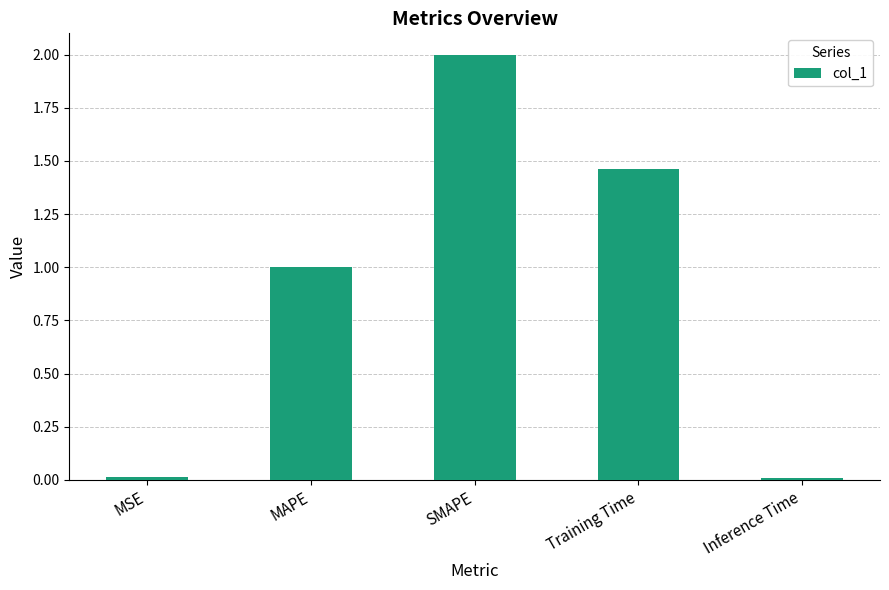

At which category does the chart reach its peak across all series?

SMAPE